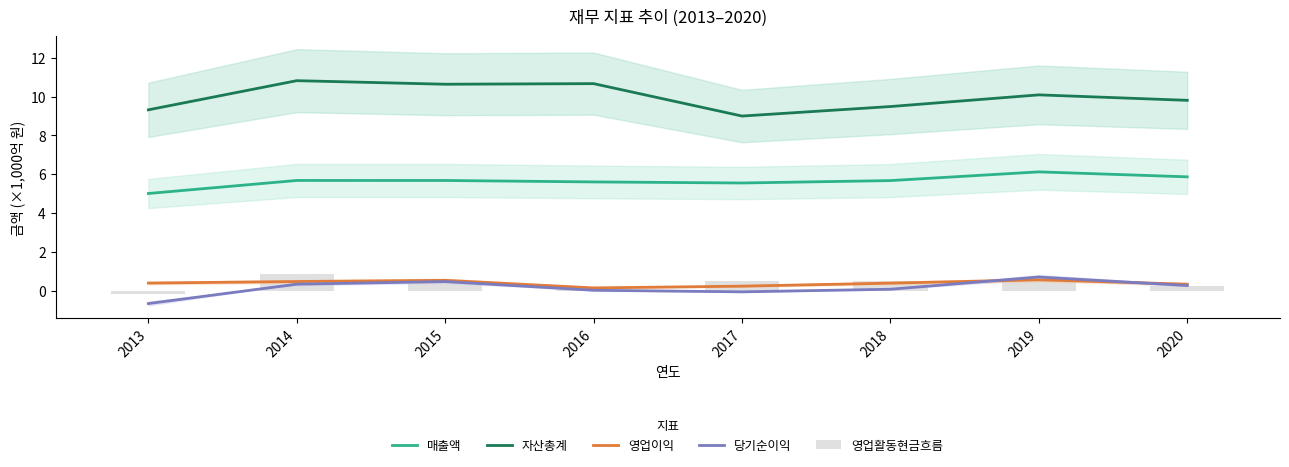

Is the value of 영업이익 at 2019 greater than the value of 자산총계 at 2020?

No